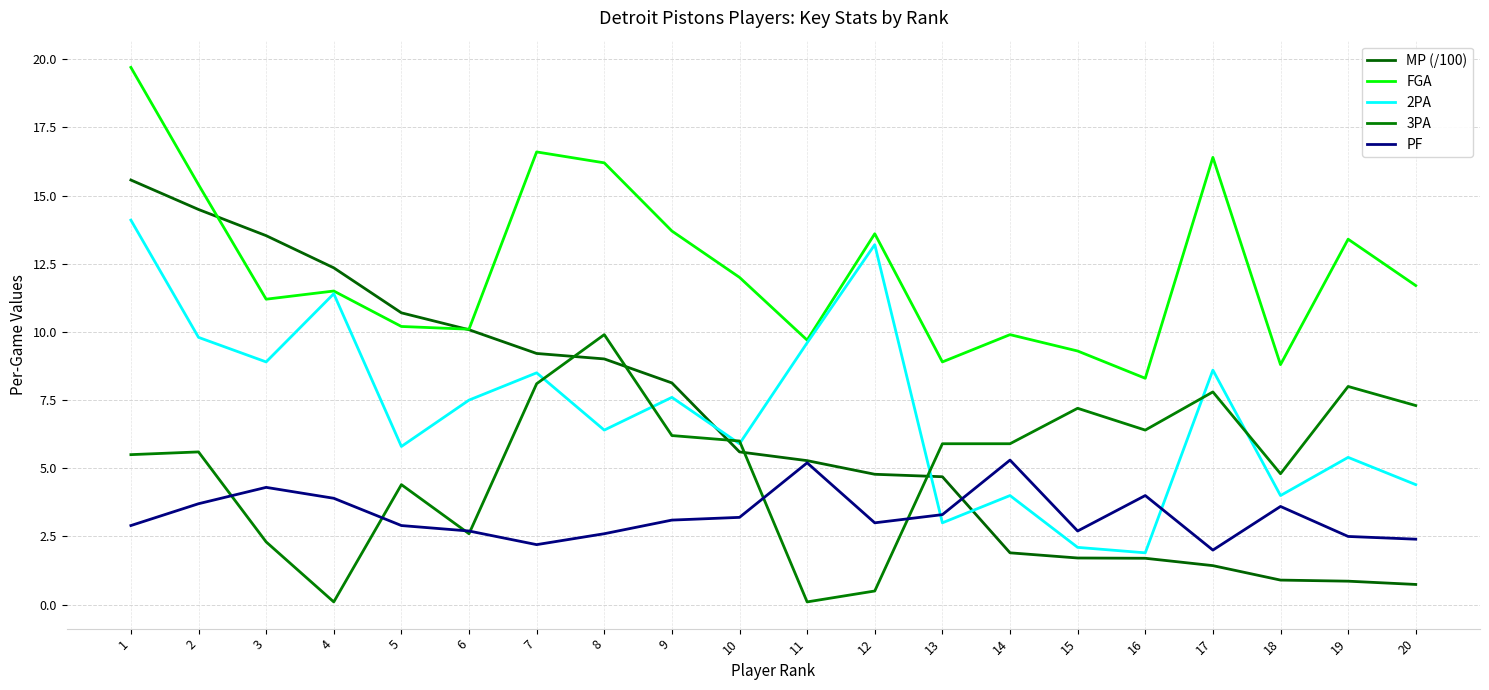

What is the difference between the highest and lowest values at 11?

9.6